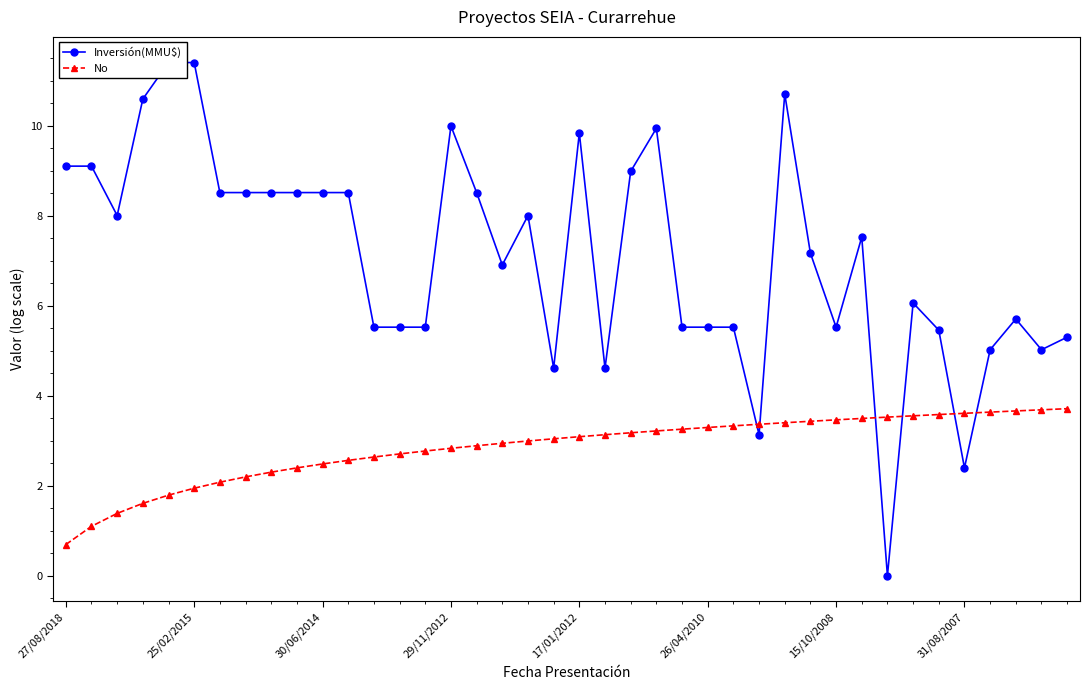

Does the chart have visible grid lines?

No